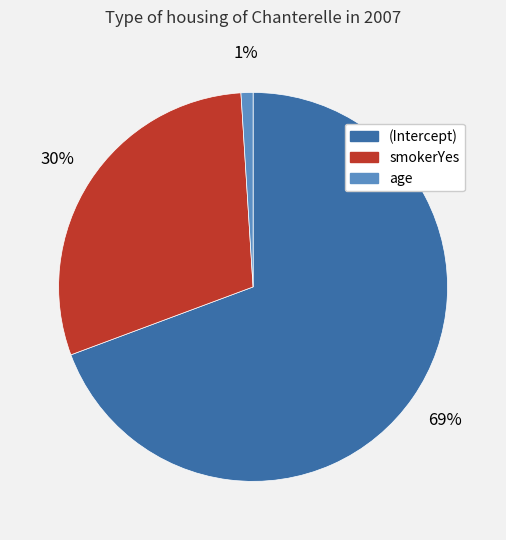

Is there any slice that represents more than half of the pie?

Yes